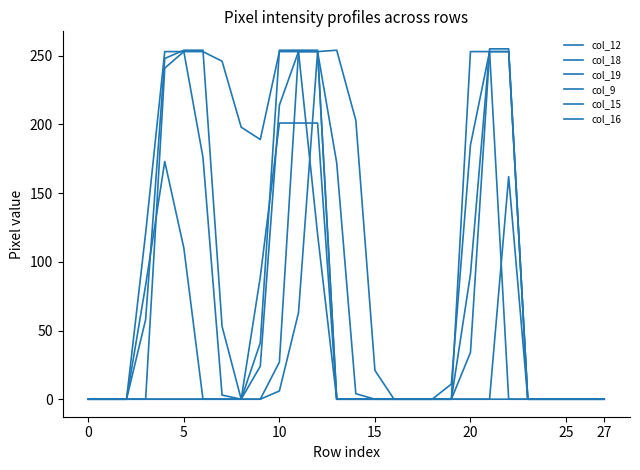

Does the chart display data point markers on the line(s)?

No